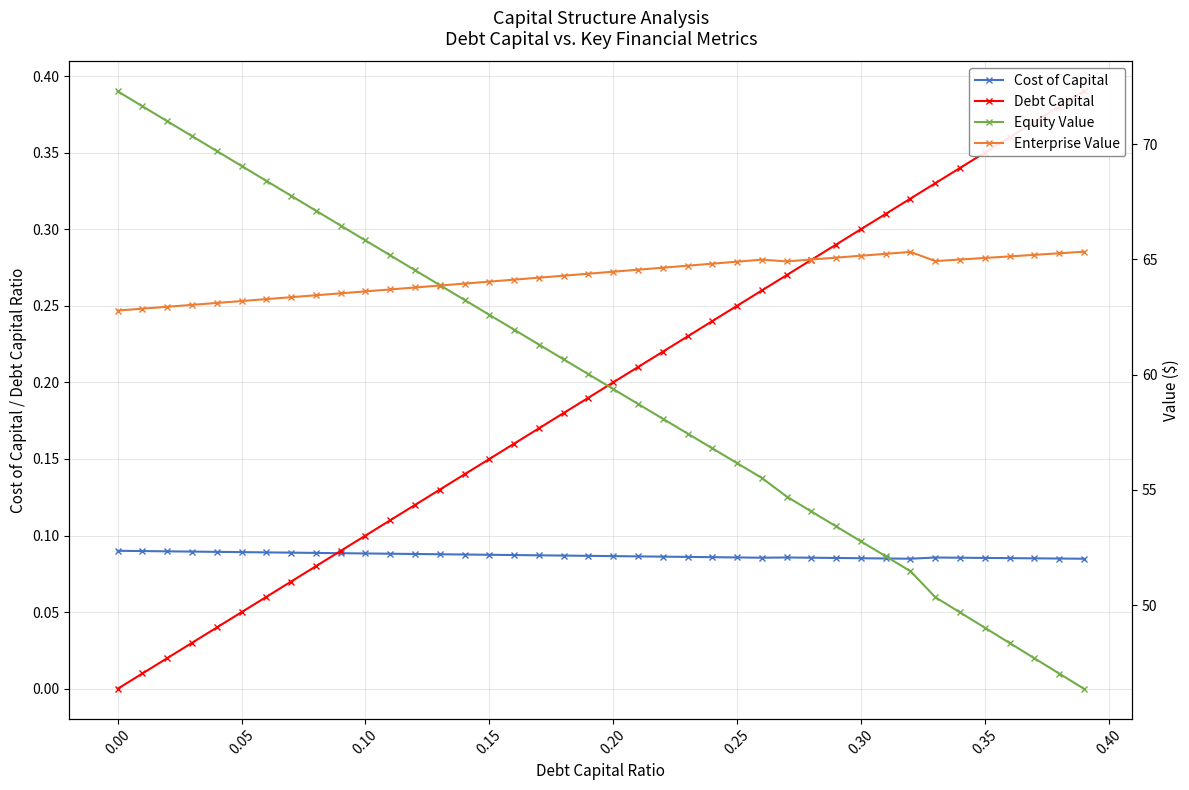

How many intersections are there between Enterprise Value and Equity Value?

1